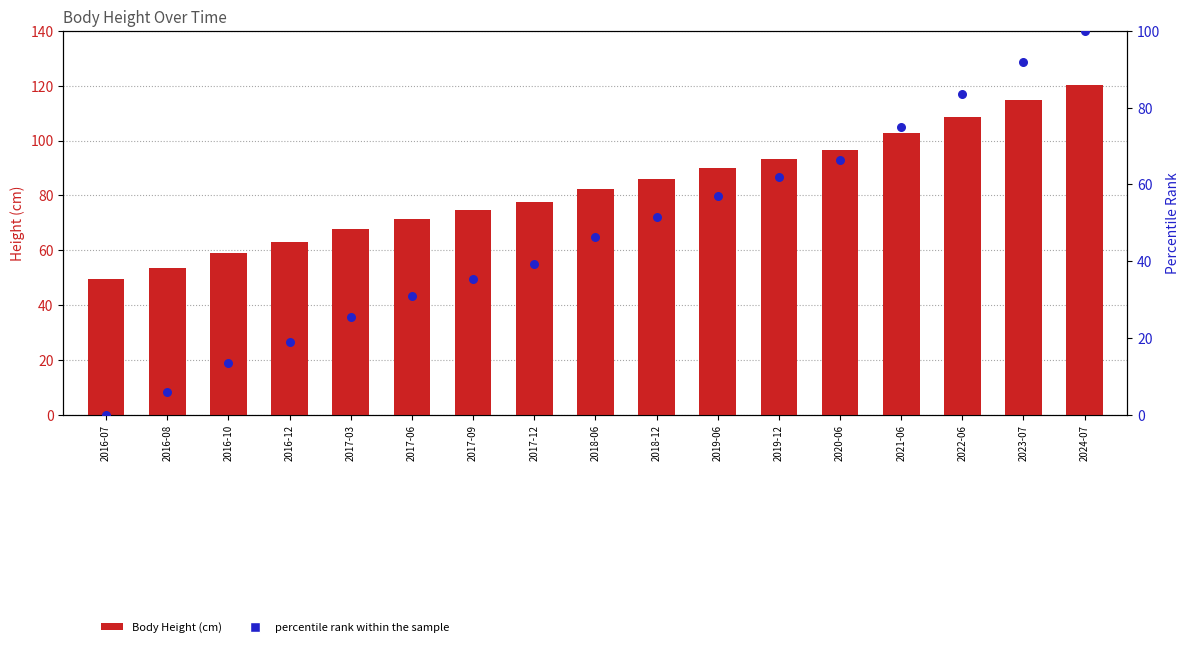

At which category is the sum across all series the highest?

2024-07